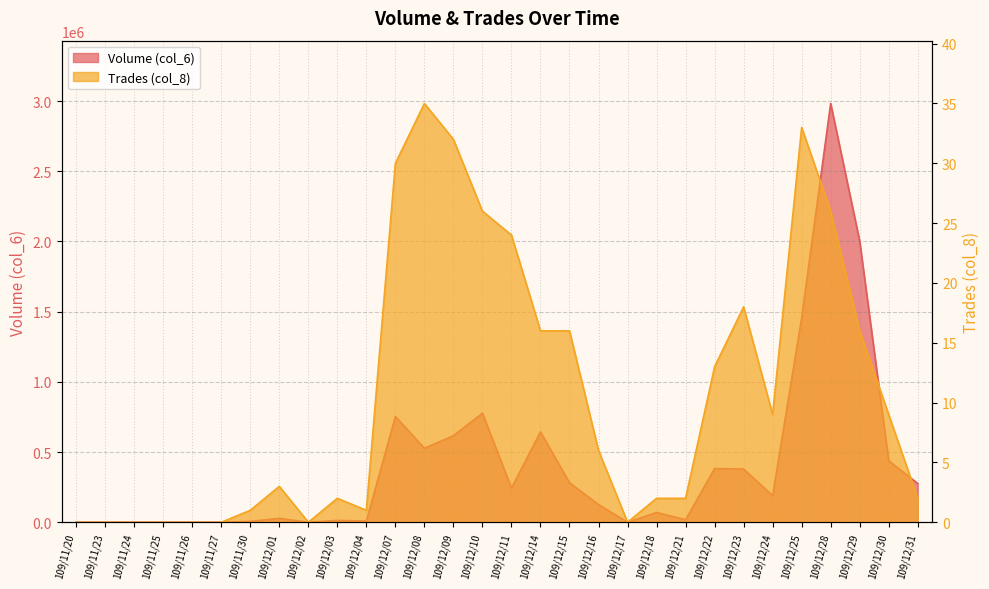

What is the label of the 23rd point from the left?

109/12/22